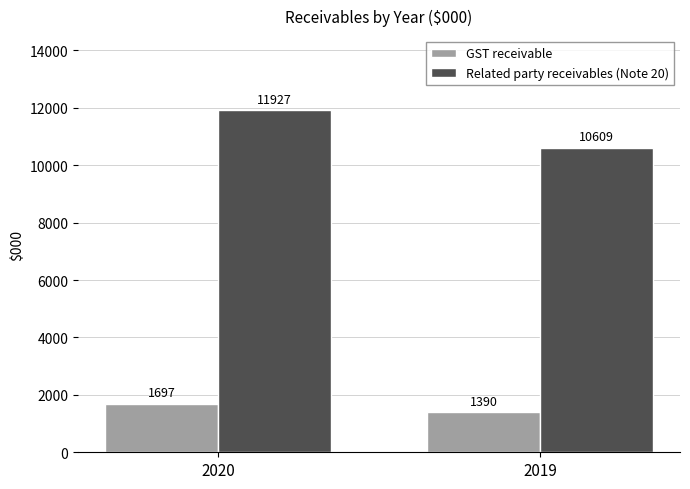

What is the value of the GST receivable bar at the 2nd from the left?

1390